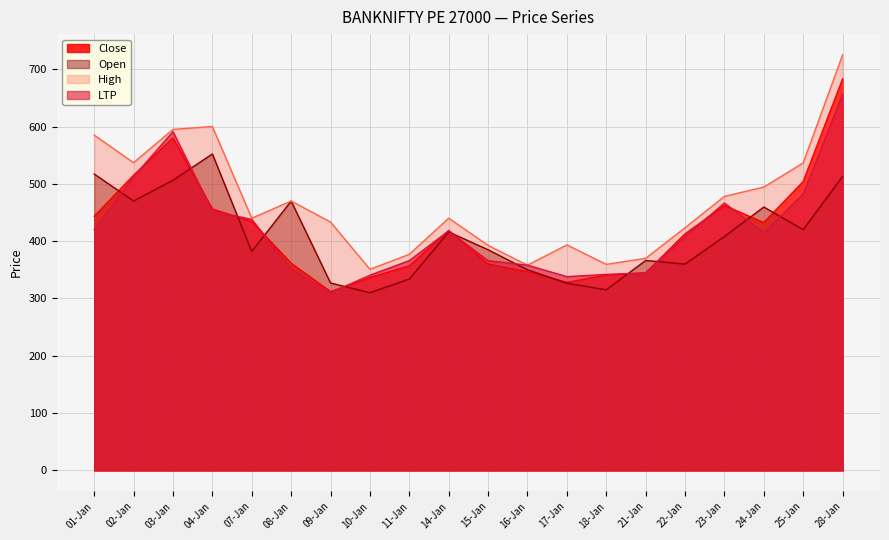

What is the spread (max minus min) of values at 21-Jan?

25.6